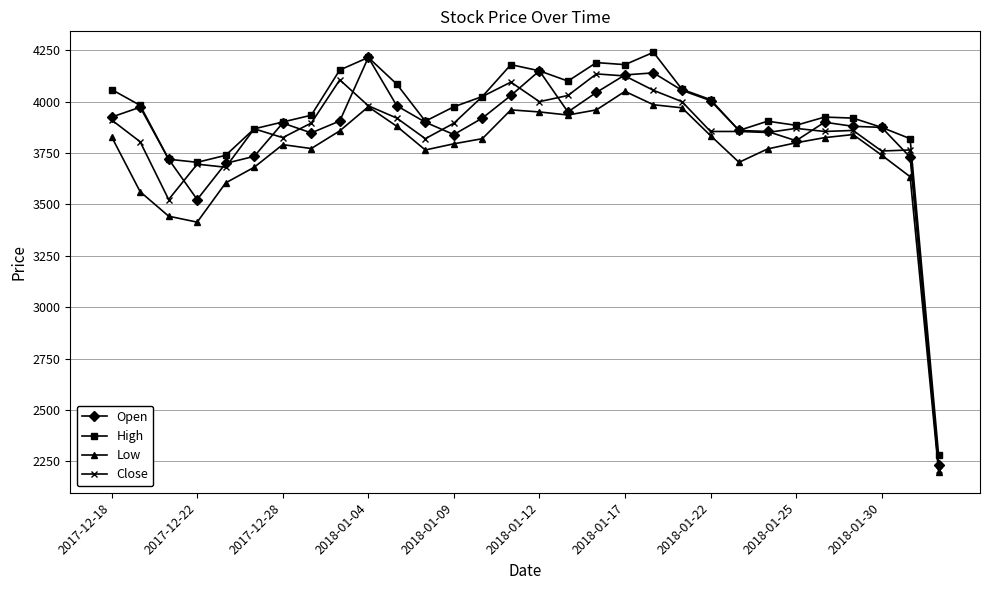

How many series are shown in this chart?

4